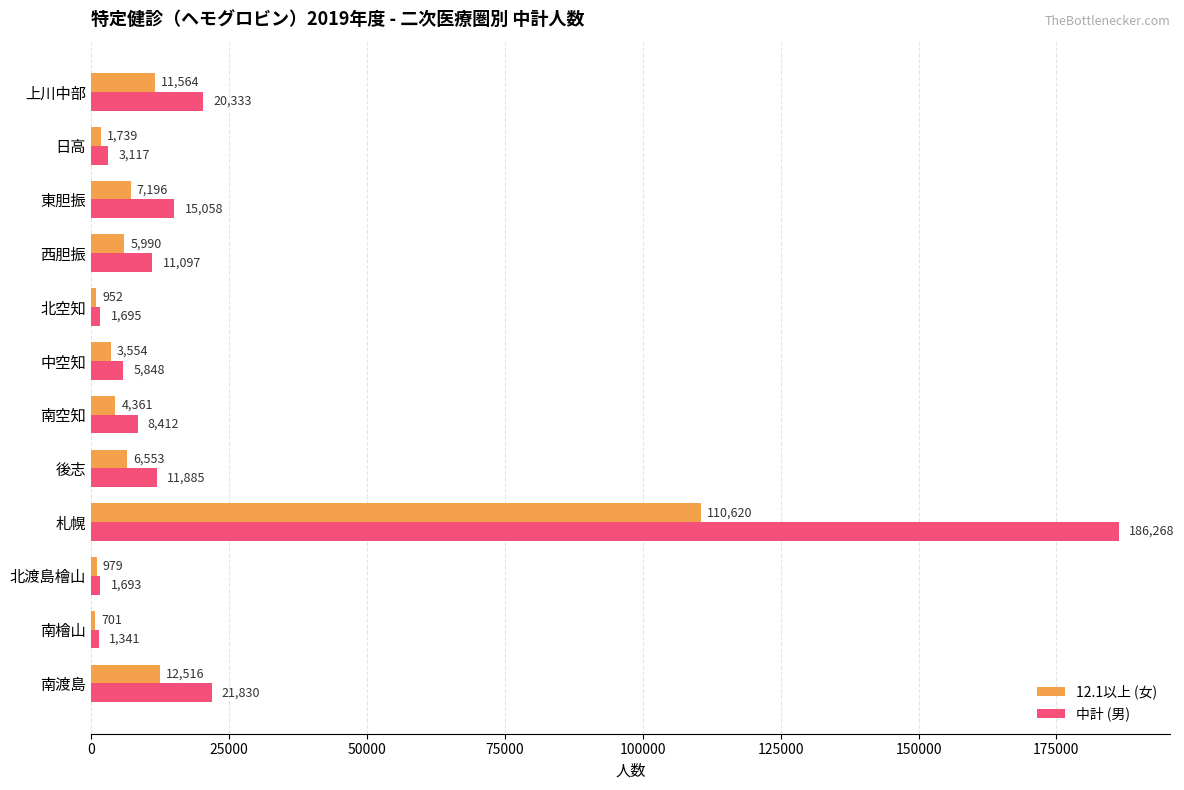

Which series has the largest total across all categories?

中計 (男)